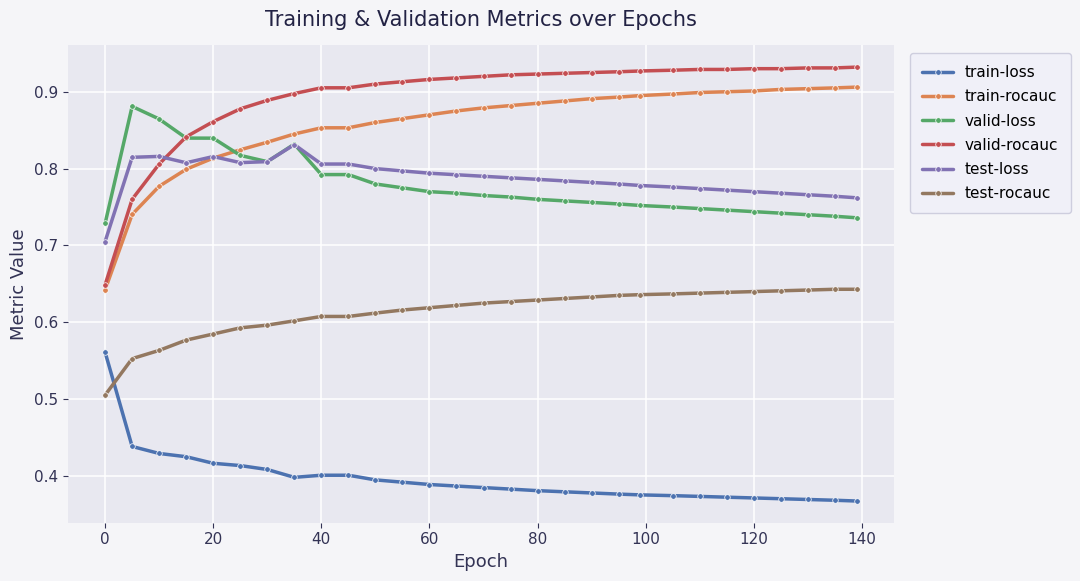

True or false: train-rocauc and test-rocauc intersect in this chart.

False